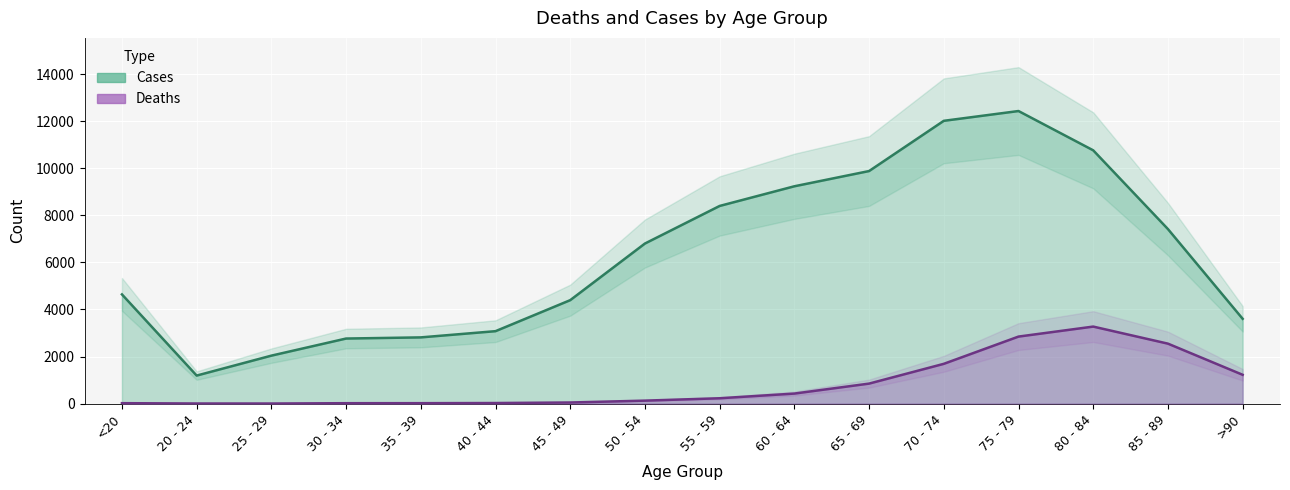

At which label does Deaths first exceed 227?

60 - 64